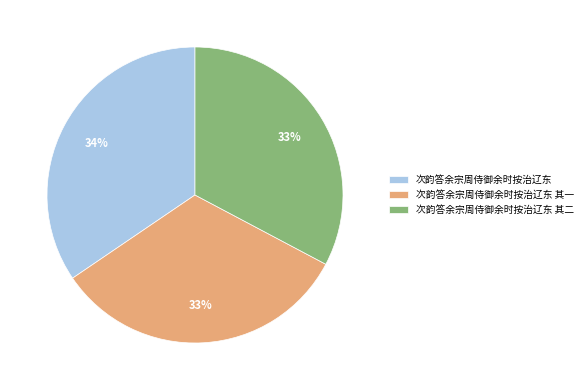

What is the largest slice in the pie chart?

次韵答余宗周侍御余时按治辽东